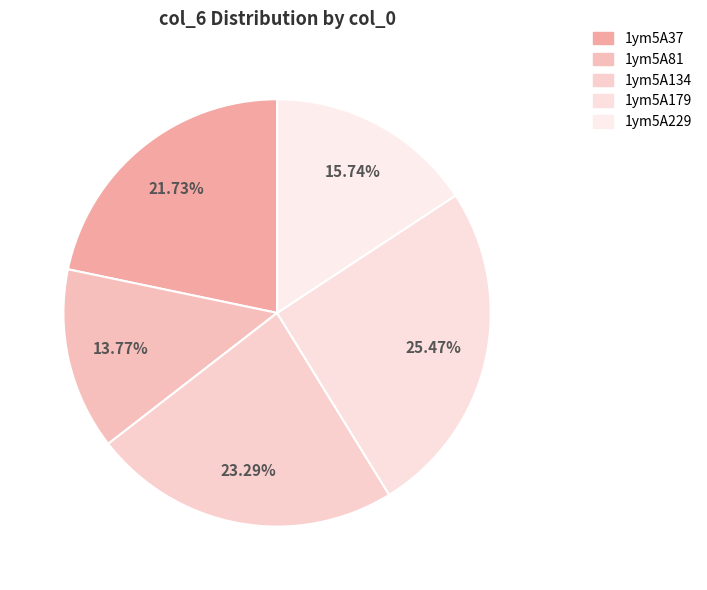

To the nearest percent, what is the average slice percentage?

20%